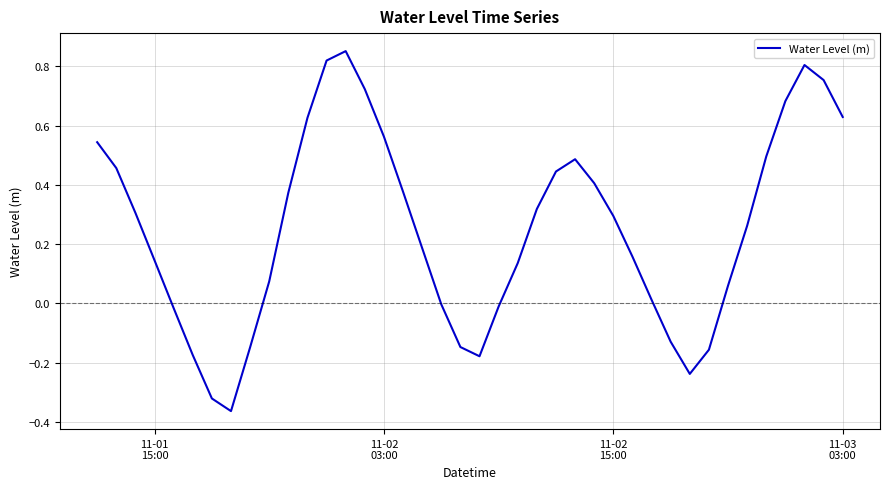

What is the maximum value shown in the chart?

0.9